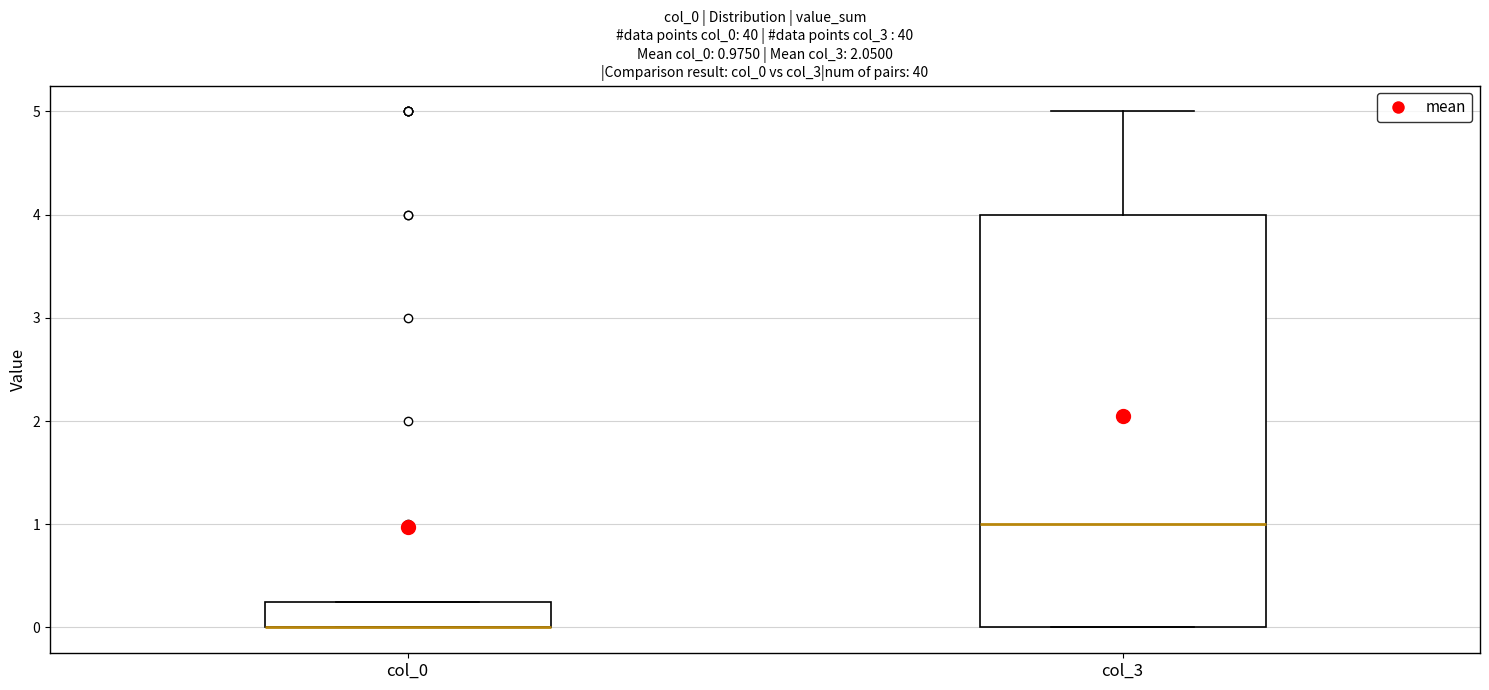

Comparing the boxes themselves (not the whiskers), which one is the tallest?

col_3